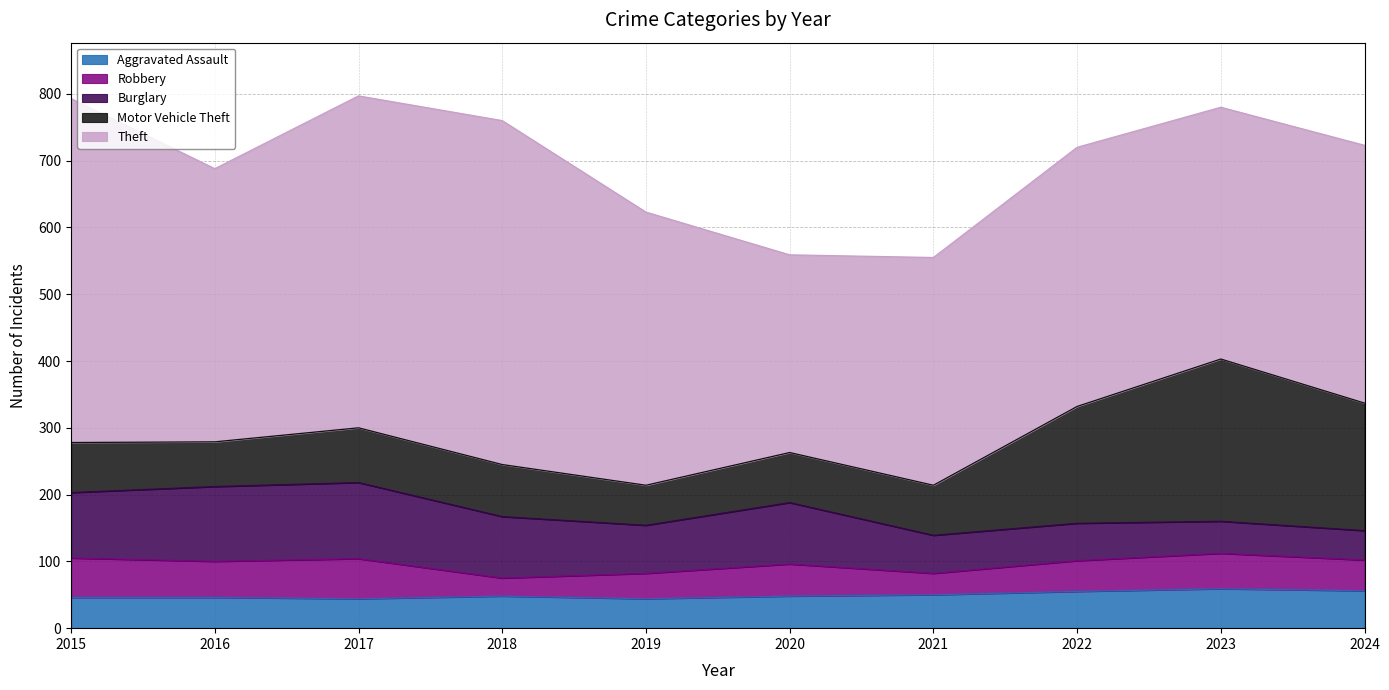

Where is the first local maximum for Burglary?

2017